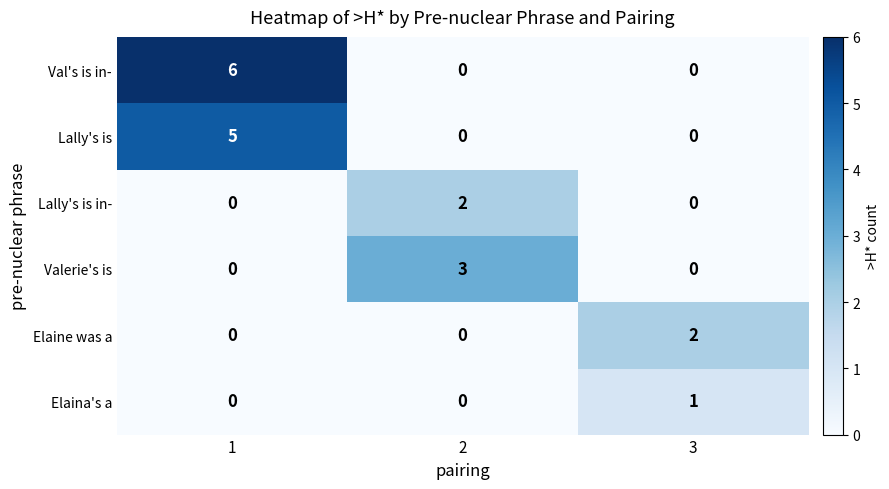

Reading right to left, extract all data points from this chart.

Val's is in-: 0	0	6
Lally's is: 0	0	5
Lally's is in-: 0	2	0
Valerie's is: 0	3	0
Elaine was a: 2	0	0
Elaina's a: 1	0	0